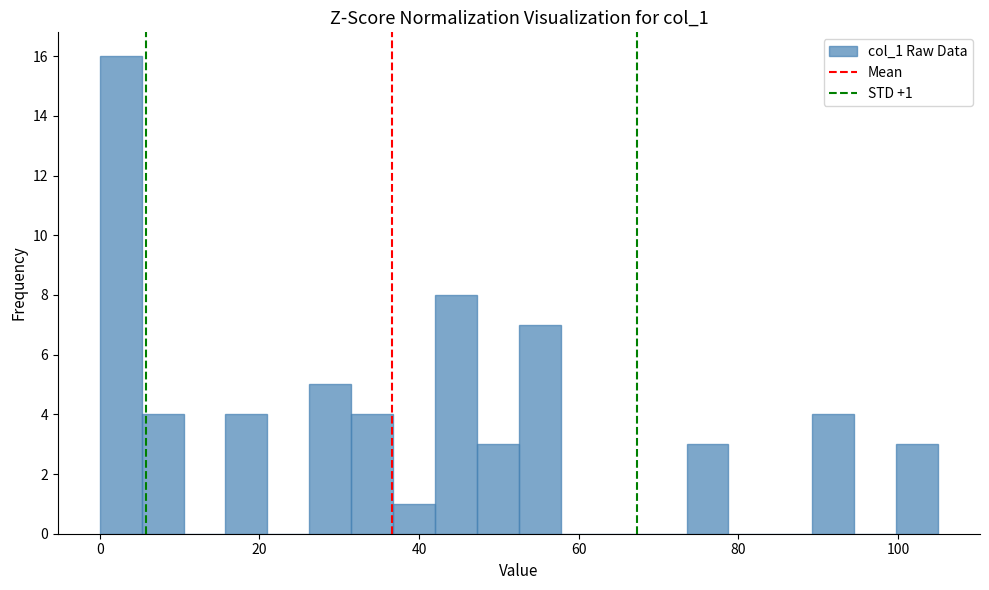

Read against the x-axis, roughly where is the centre of the tallest bar?

2